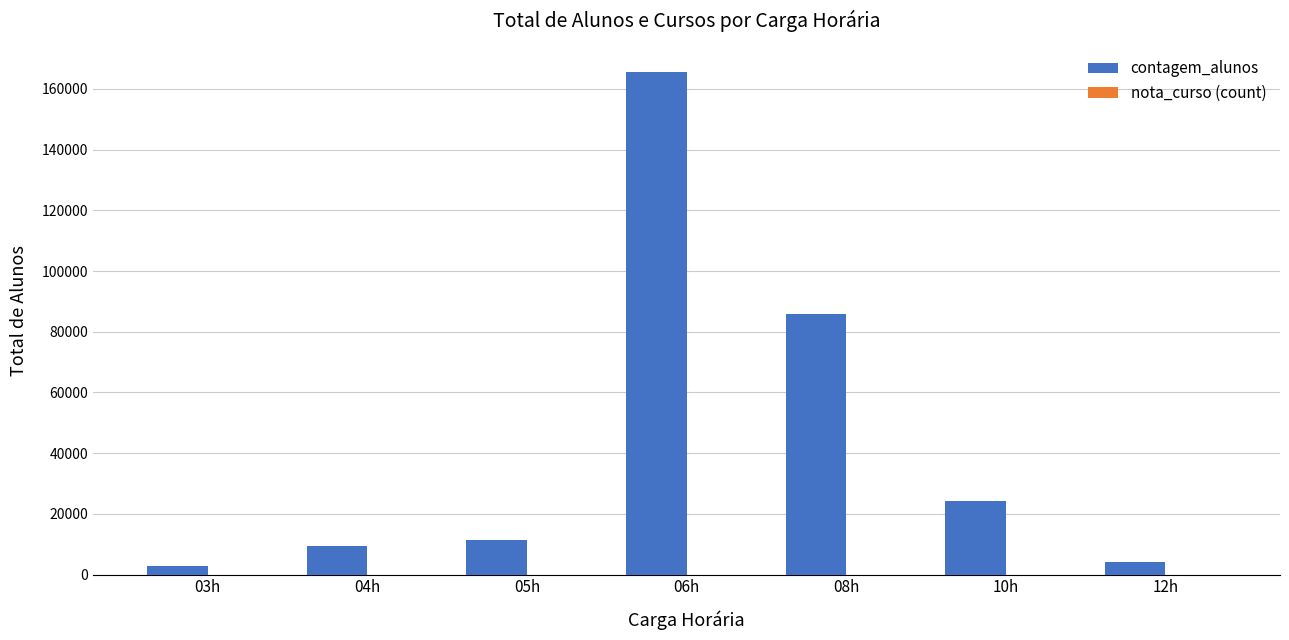

Which series changed the most between 06h and 08h?

contagem_alunos